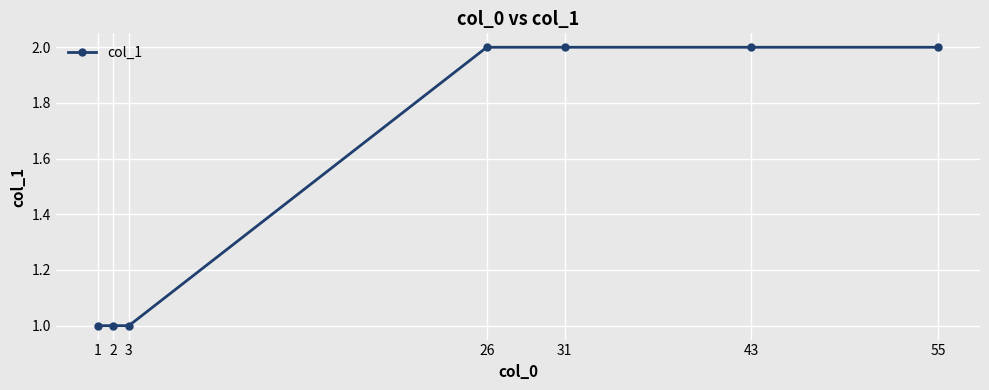

How many data points are less than 2?

3